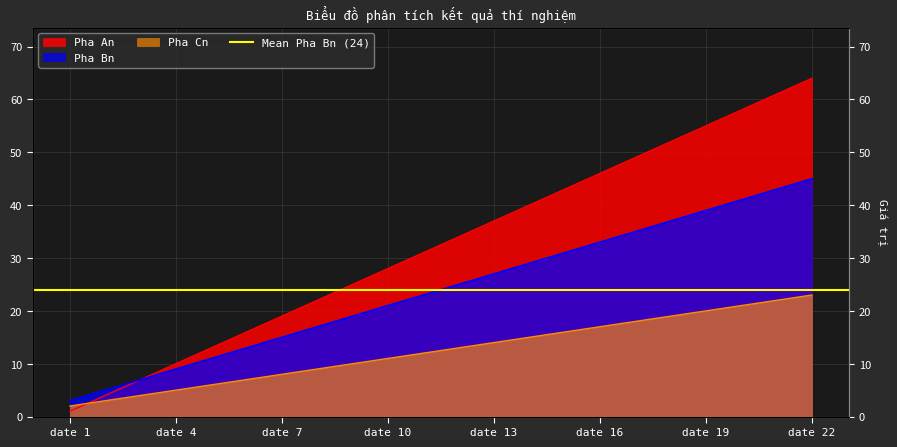

At which label does Pha Bn first exceed 25?

date 13